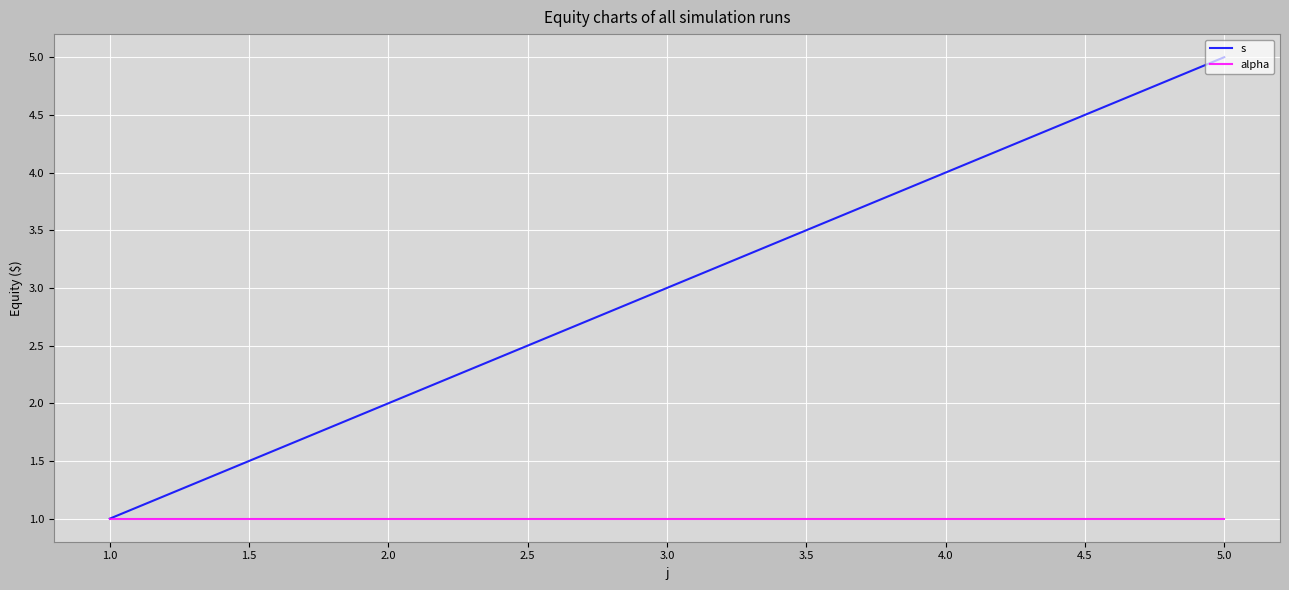

What are all the series names shown in the legend?

s, alpha